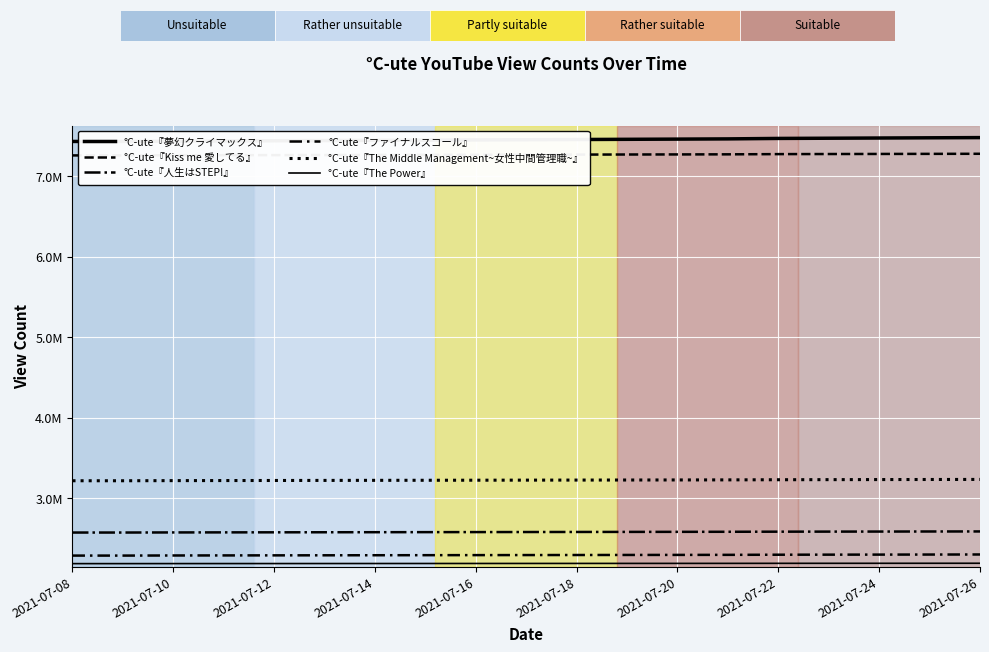

True or false: °C-ute『ファイナルスコール』 and °C-ute『The Middle Management~女性中間管理職~』 intersect in this chart.

False